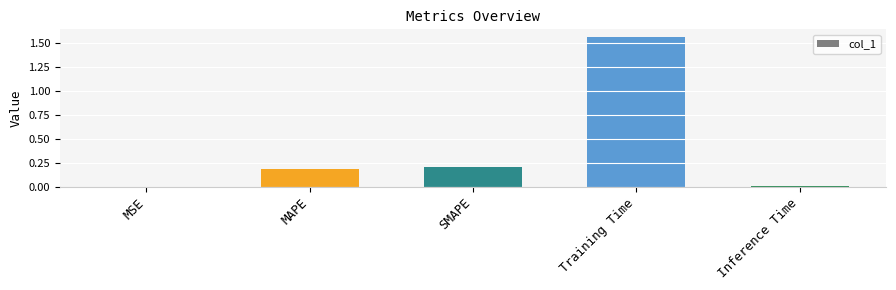

Between SMAPE and MAPE, which is larger?

SMAPE